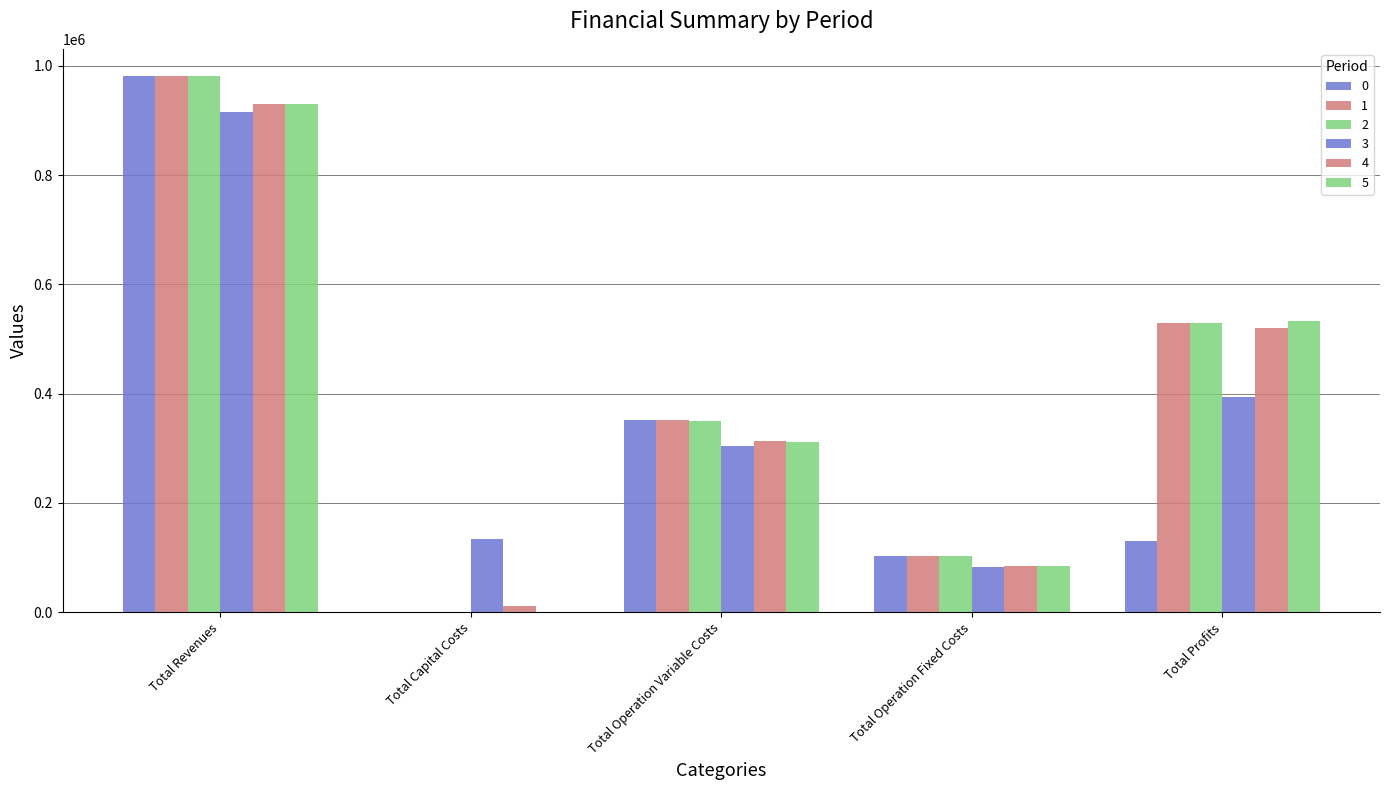

Reading right to left, transcribe all the data shown in this chart.

0: 130140.2	102270.8	352344.5	0.0	982163.5
1: 528695.5	102270.8	351197.2	0.0	982163.5
2: 529844.3	102270.8	350048.4	0.0	982163.5
3: 394748.8	82682.7	303797.1	133600.0	914828.6
4: 520900.6	83943.8	312584.9	12000.0	929429.3
5: 533909.8	83943.8	311575.8	0.0	929429.3